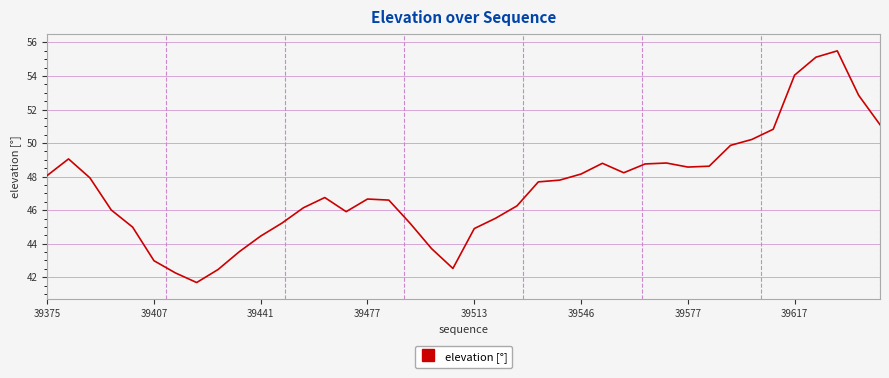

What is the greatest value displayed?

55.5